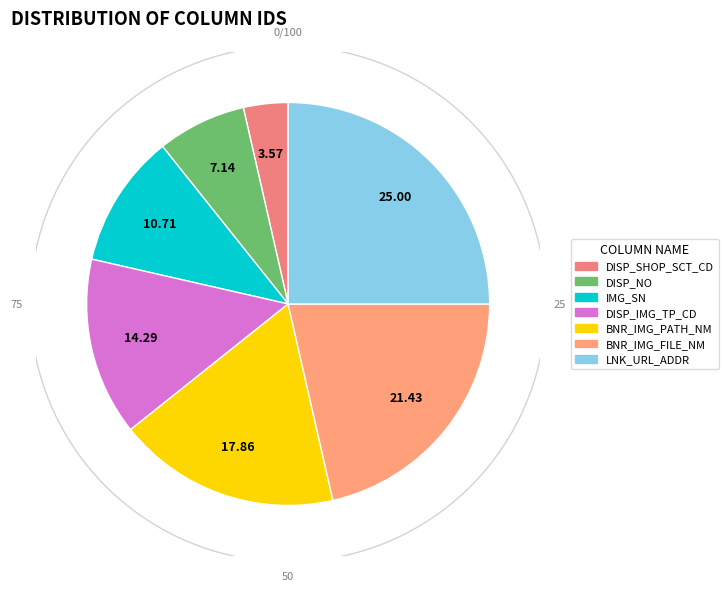

What percentage is the DISP_IMG_TP_CD slice, to the nearest percent?

14%